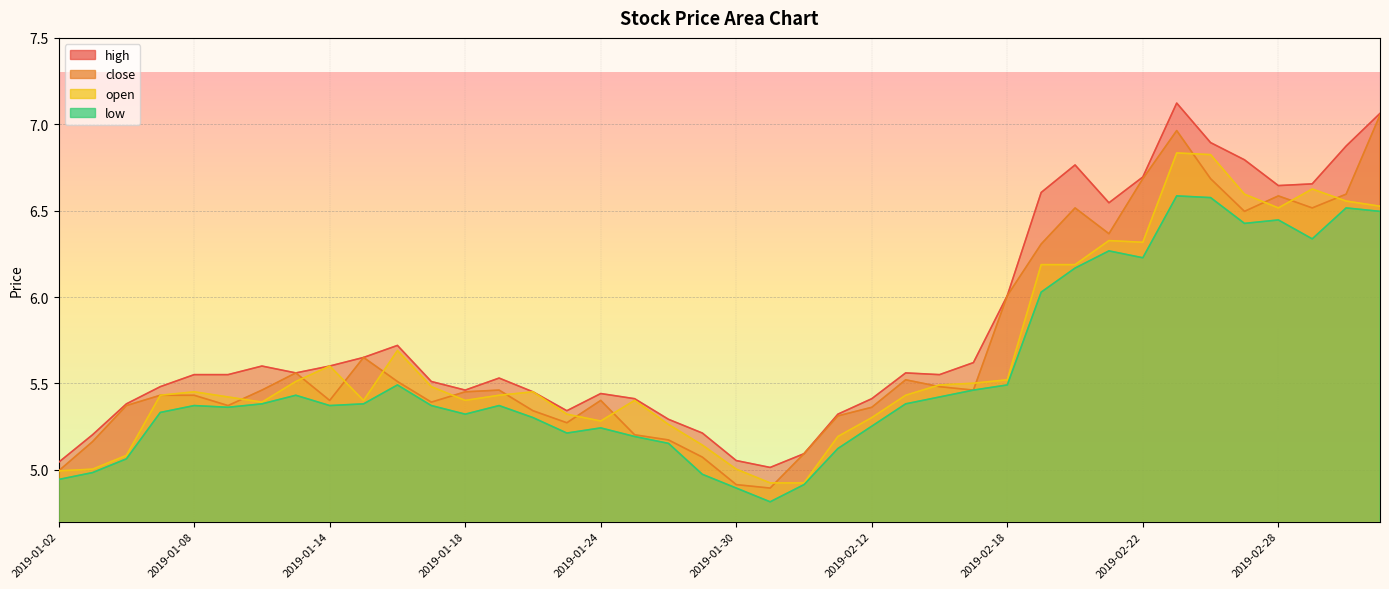

What is the average value of the close series?

5.7